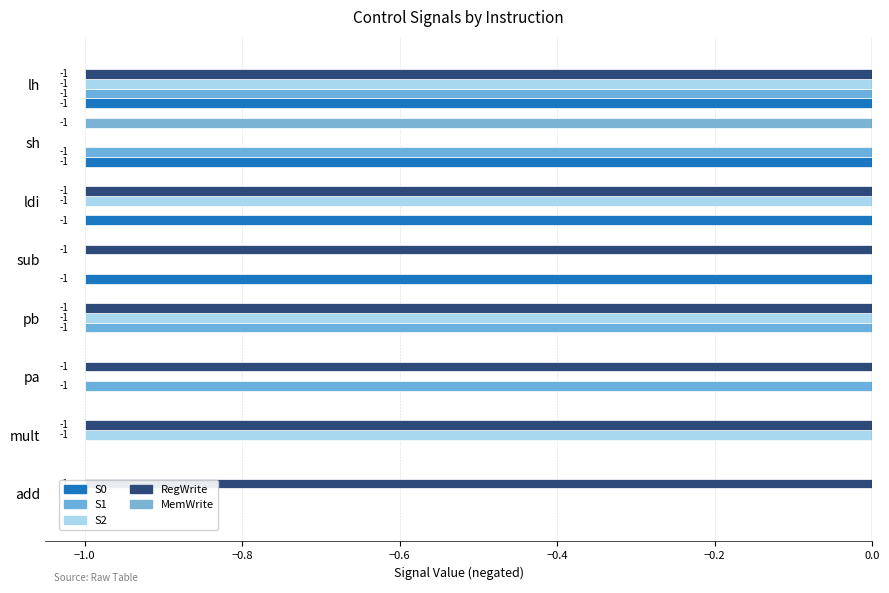

What value does the RegWrite series have at add?

-1